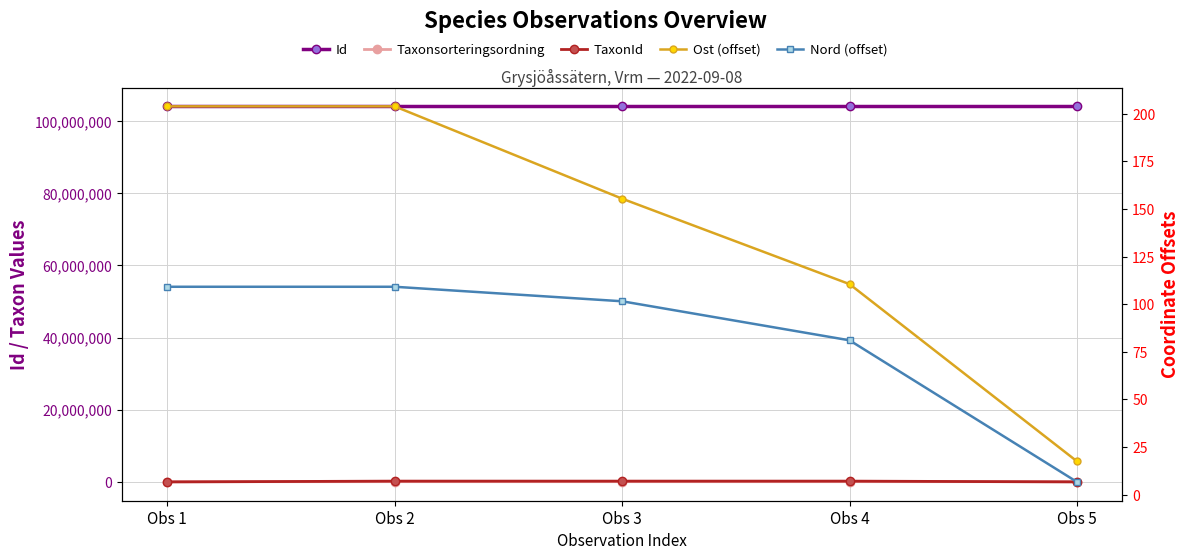

Which label corresponds to the smallest value in the chart?

Obs 5